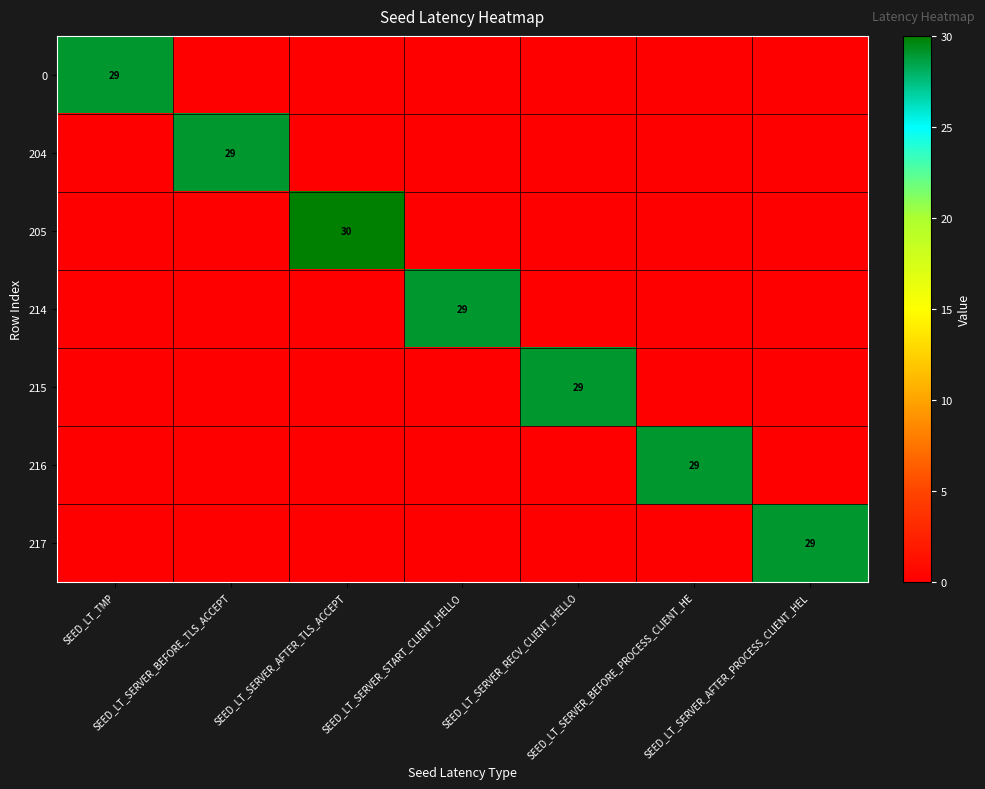

Which category has the lowest value in the 0 series?

SEED_LT_SERVER_BEFORE_TLS_ACCEPT